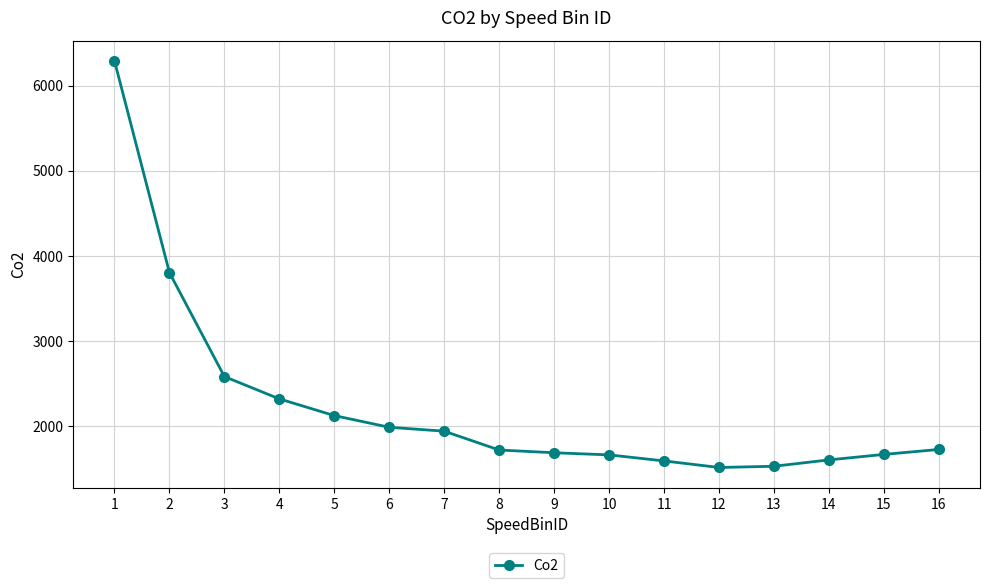

Is it true that the value at 3 is 2585.4?

True